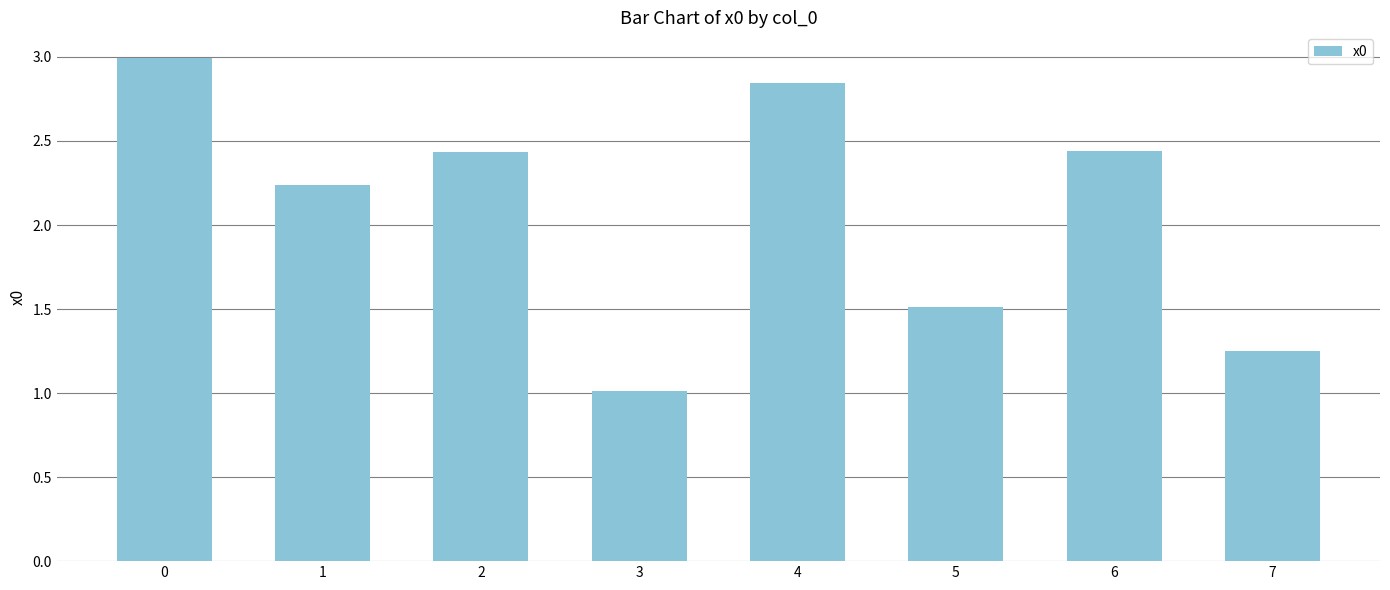

What is the ratio of the value at 7 to the value at 1?

0.6